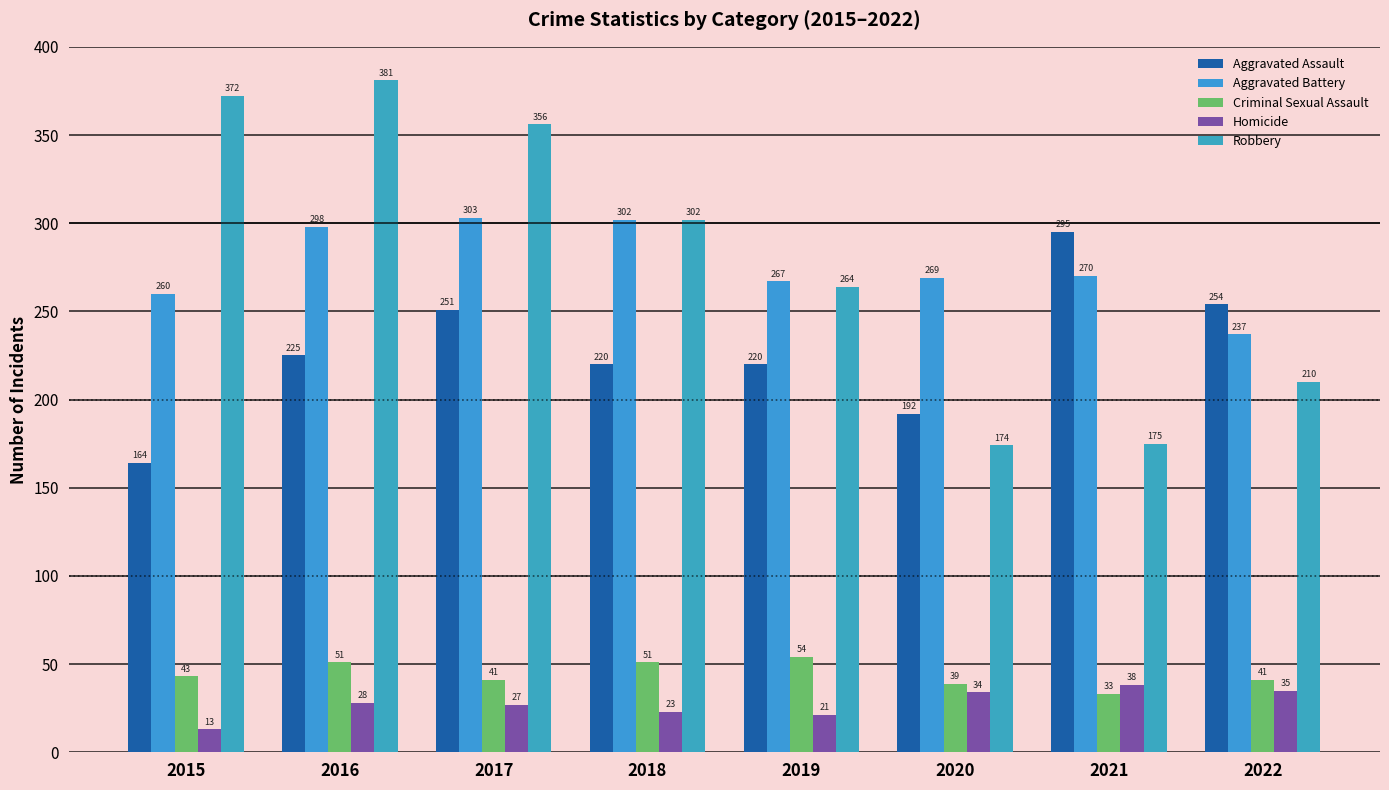

At which category is the sum across all series the highest?

2016